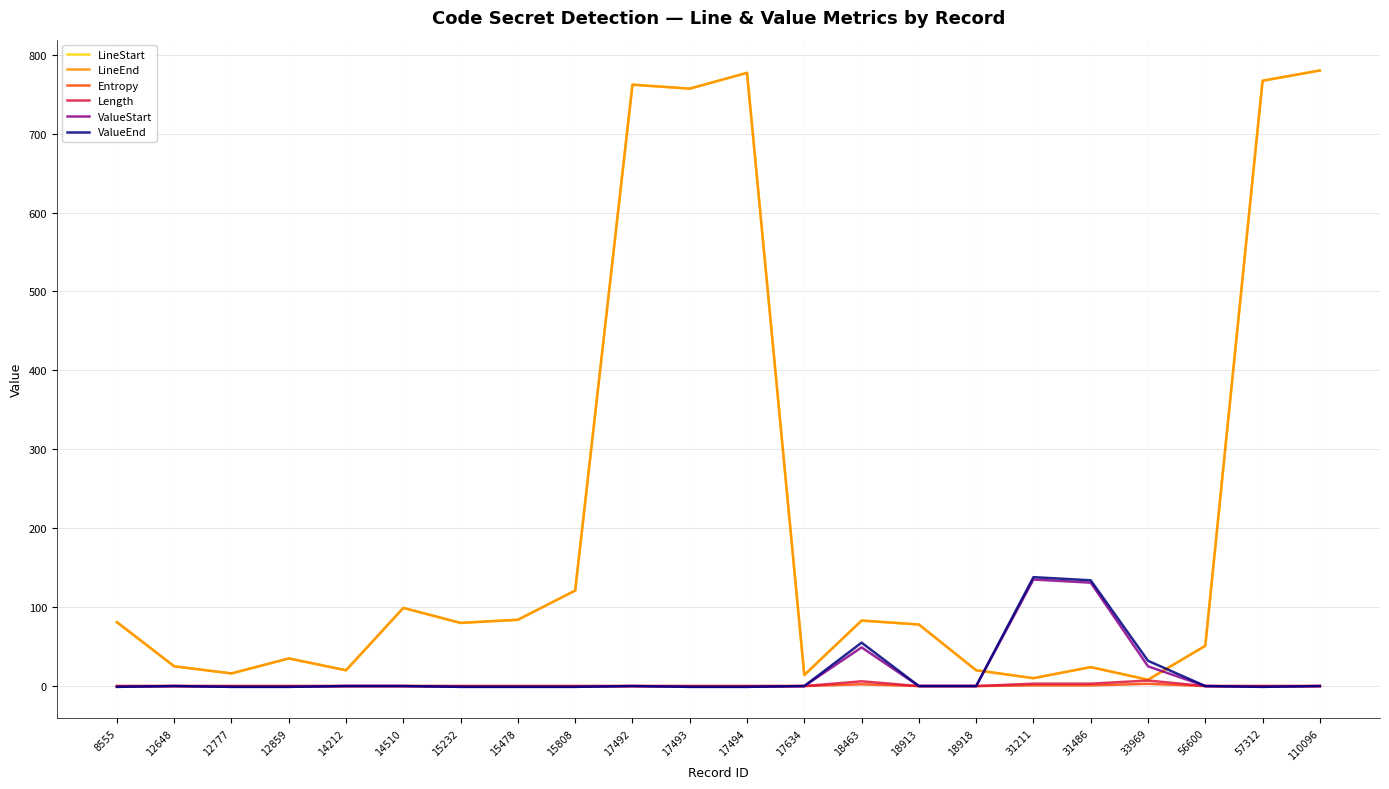

Which series has the widest spread of values?

LineStart